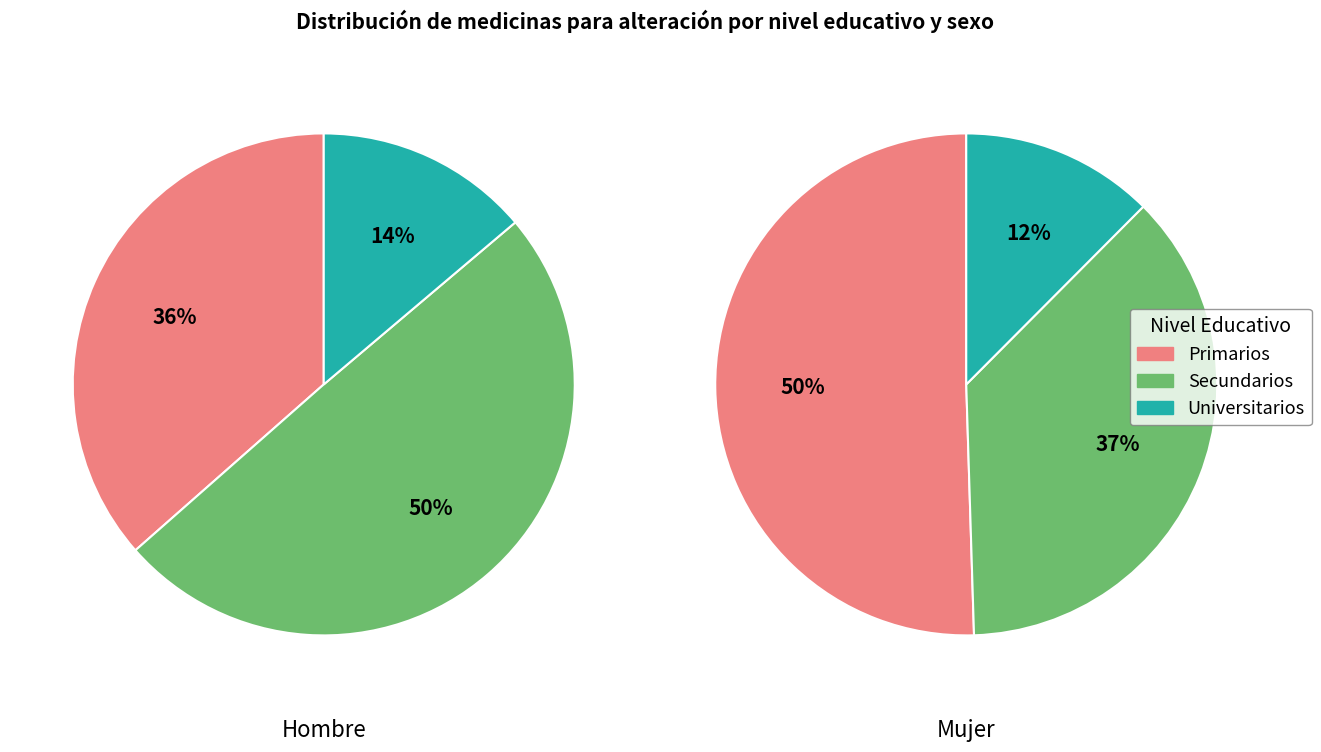

To the nearest percent, what is the combined percentage of Universitarios and Primarios?

50%